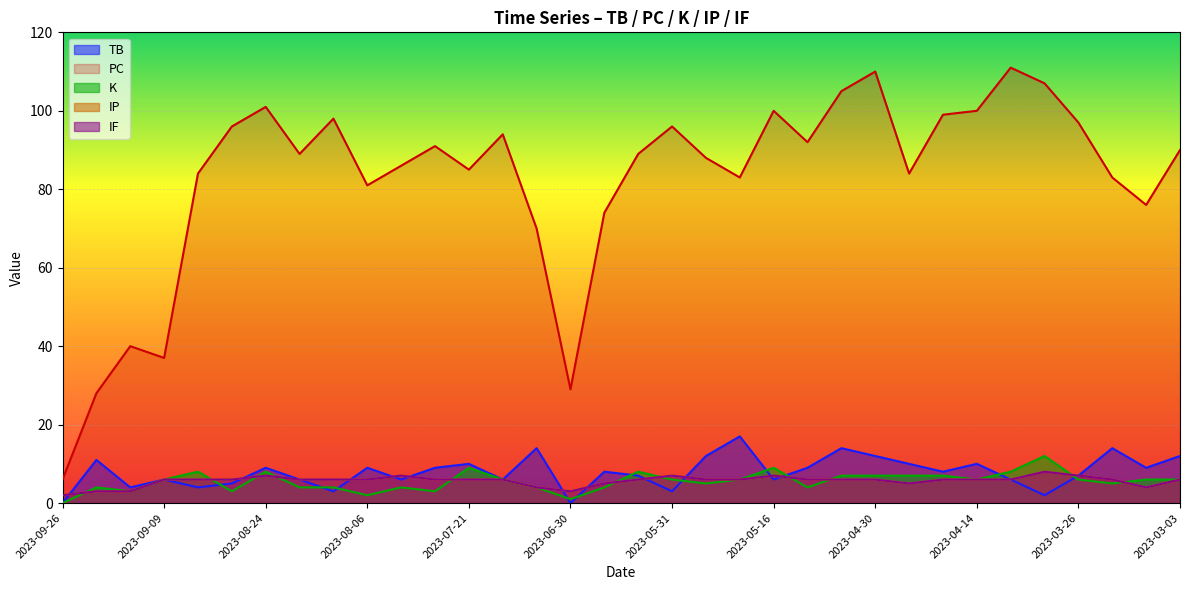

Between 2023-06-17 and 2023-04-08, which is larger?

2023-06-17